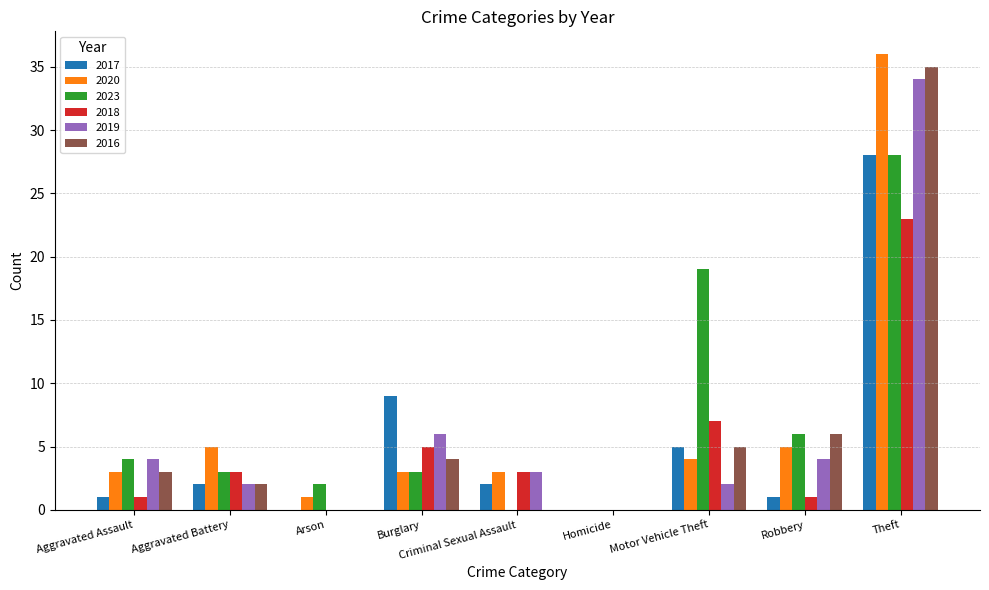

What is the highest value of the 2019 series?

34